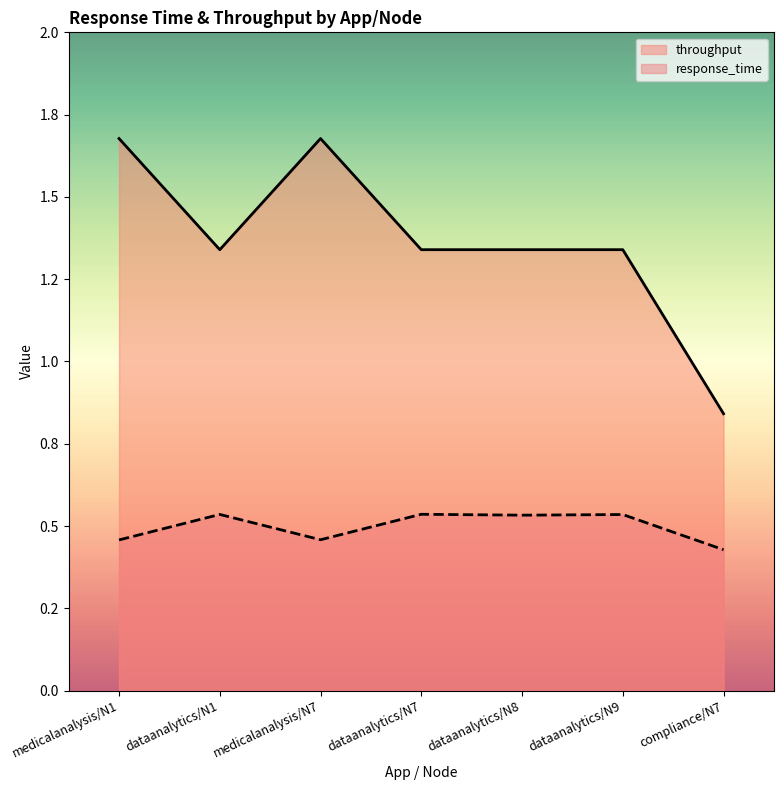

True or false: response_time and throughput intersect in this chart.

False